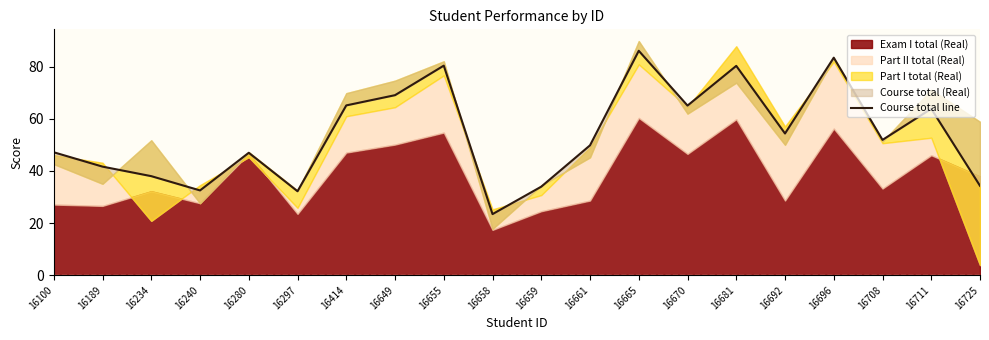

Which label corresponds to the largest value in the chart?

16665